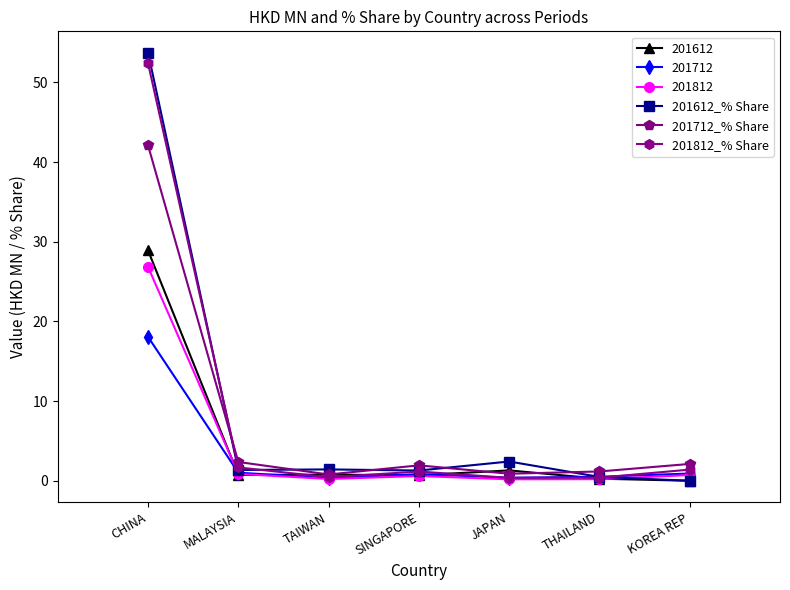

Rank the series by their maximum value, from highest to lowest.

201612_% Share, 201812_% Share, 201712_% Share, 201612, 201812, 201712